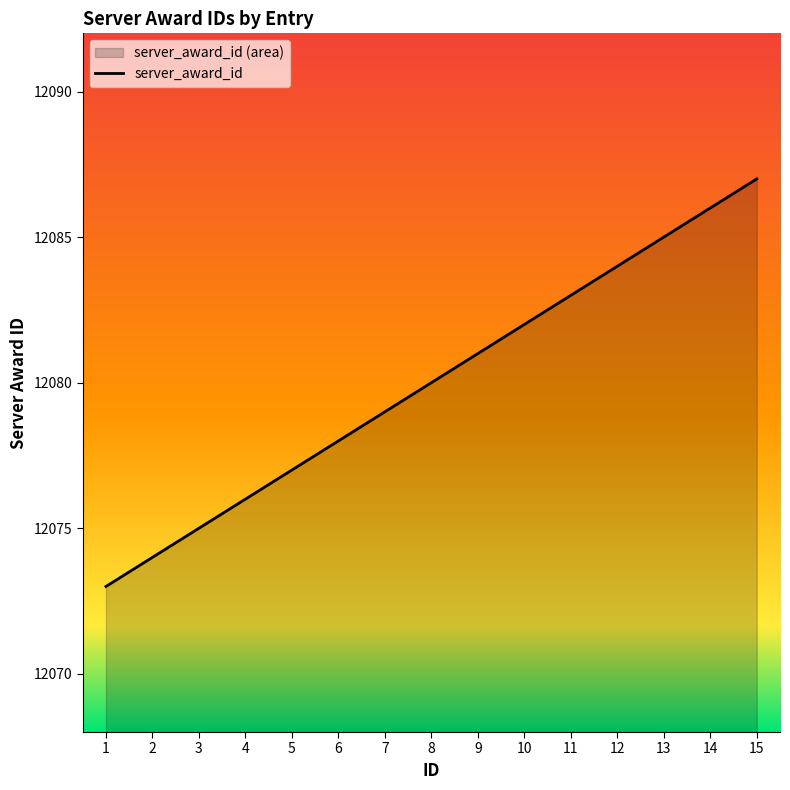

List the labels in order of value, largest first.

15, 14, 13, 12, 11, 10, 9, 8, 7, 6, 5, 4, 3, 2, 1